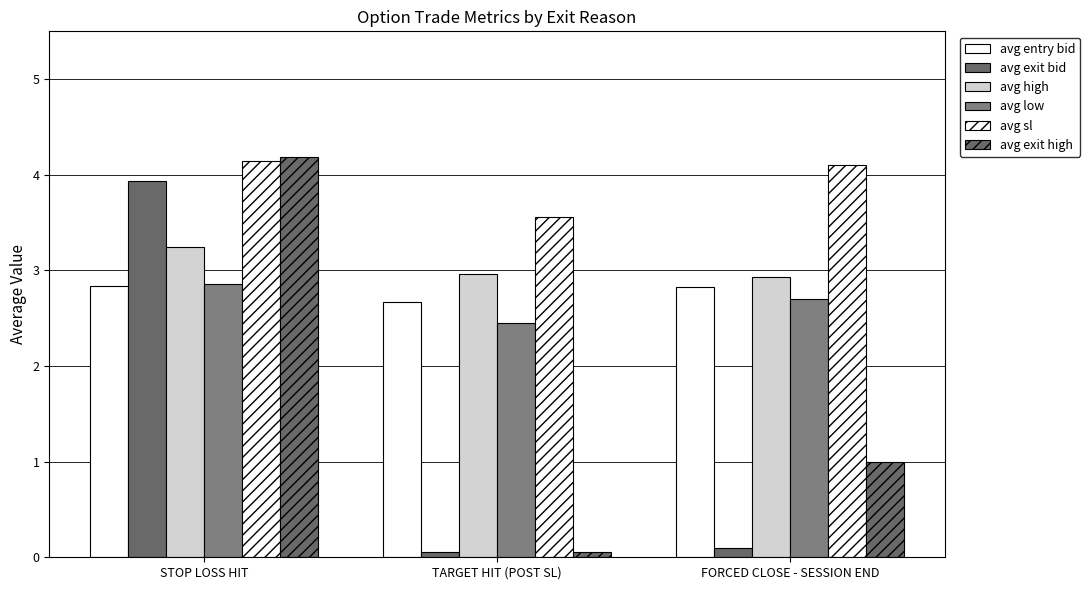

At which category is the sum across all series the highest?

STOP LOSS HIT